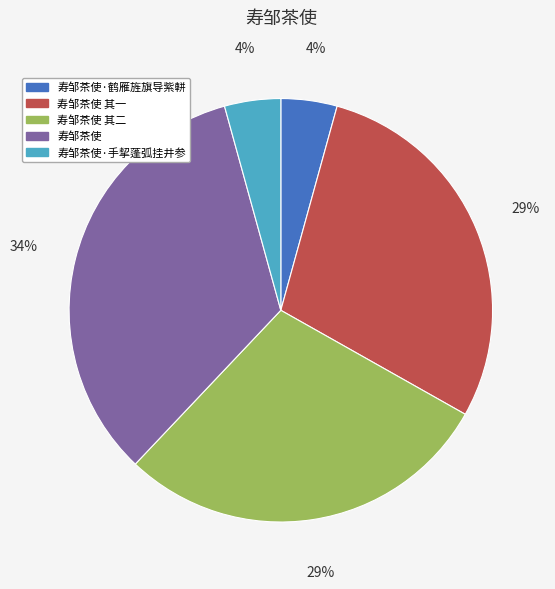

Do 寿邹茶使 and 寿邹茶使·鹤雁旌旗导紫軿 together represent more than half of the pie?

No